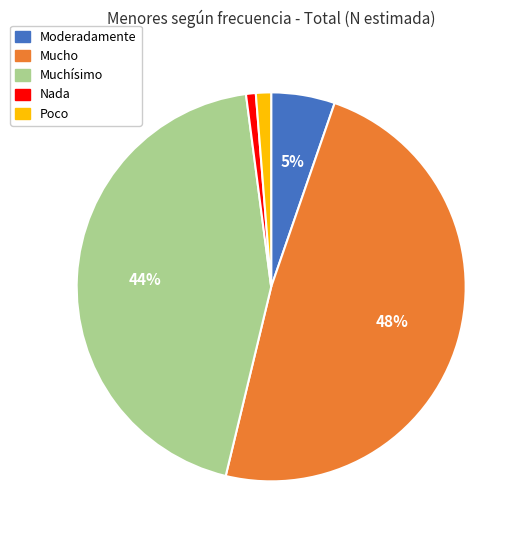

Which has a higher value, Poco or Moderadamente?

Moderadamente